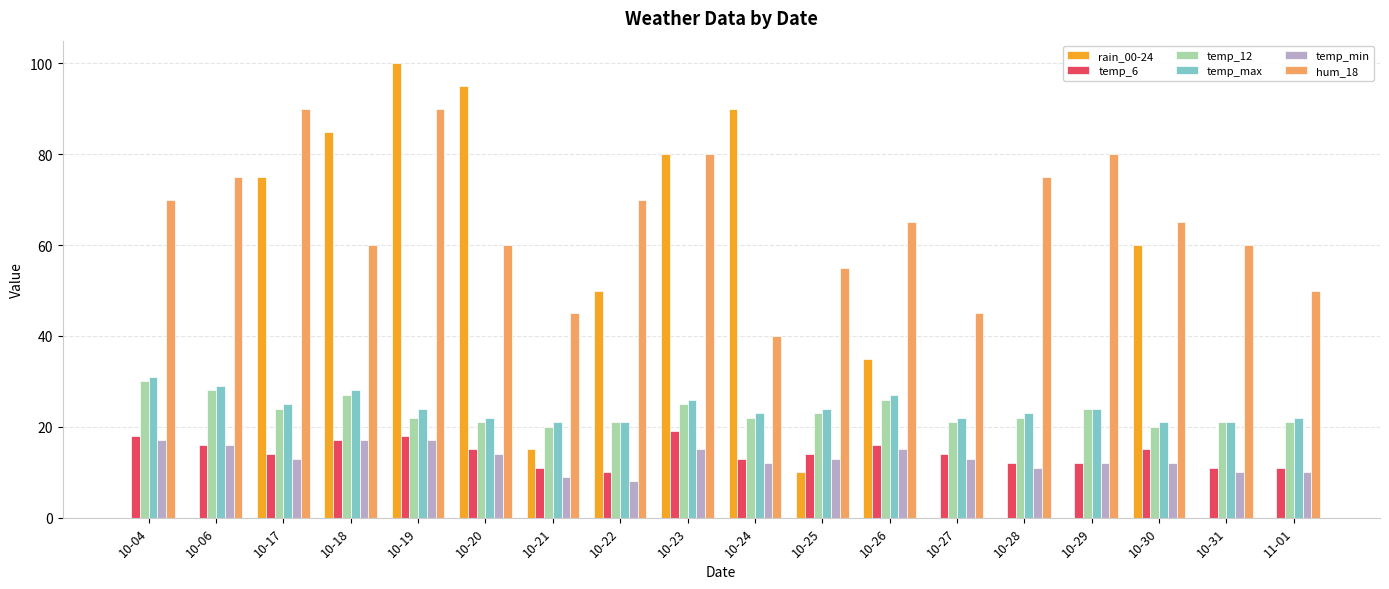

What is the maximum value shown in the chart?

100